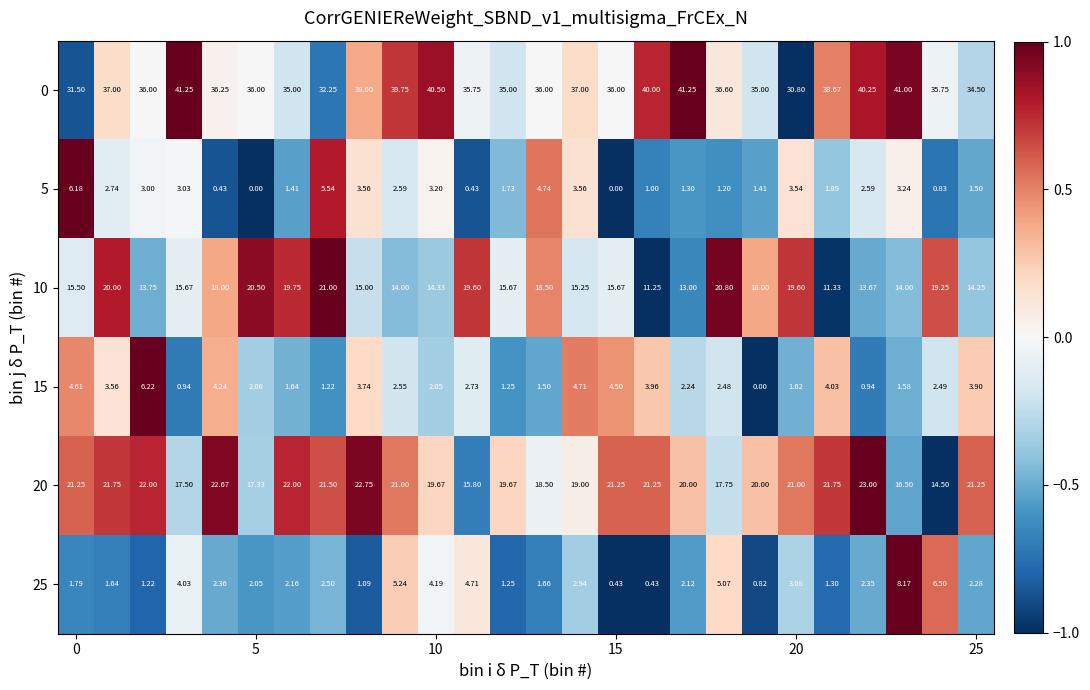

Count the number of data series in this chart.

6